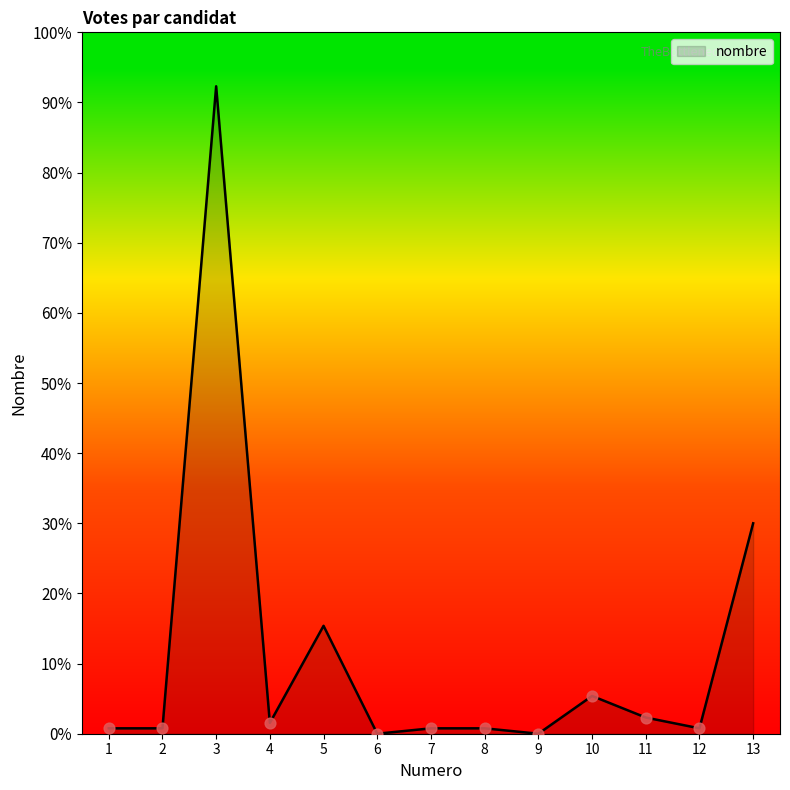

Is this an area chart (filled region under the line)?

Yes